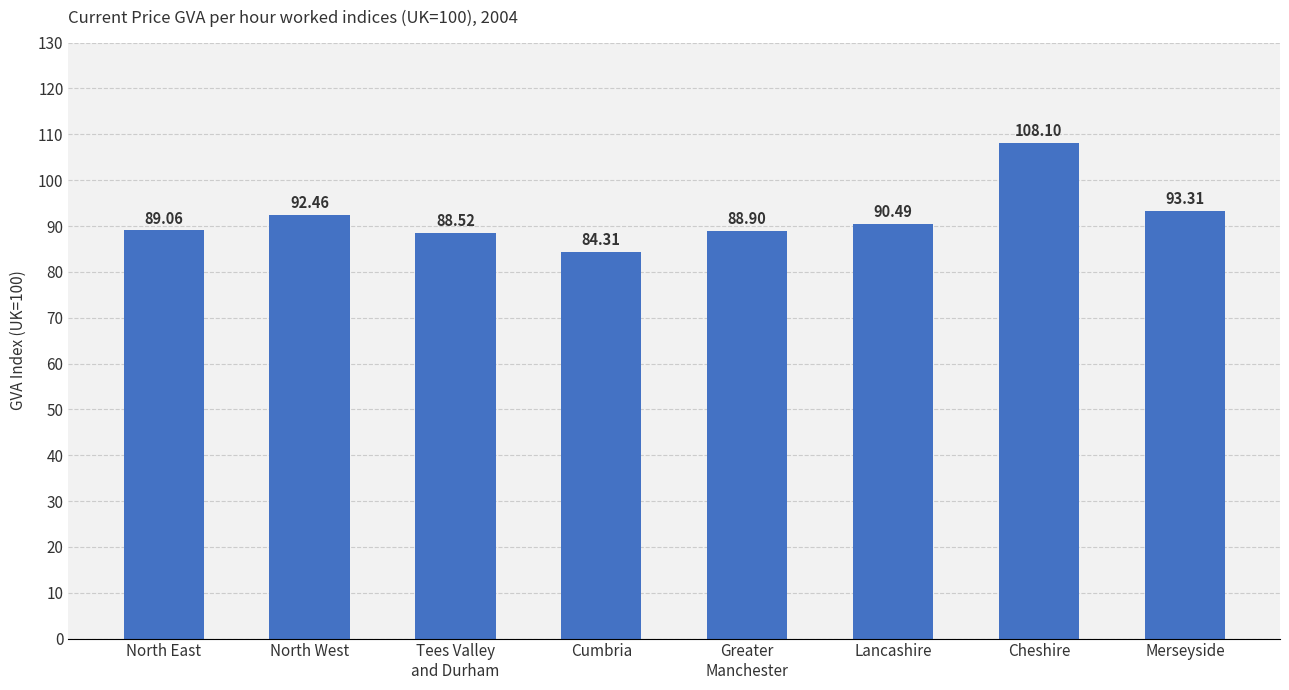

At which label is the value closest to 96?

Merseyside